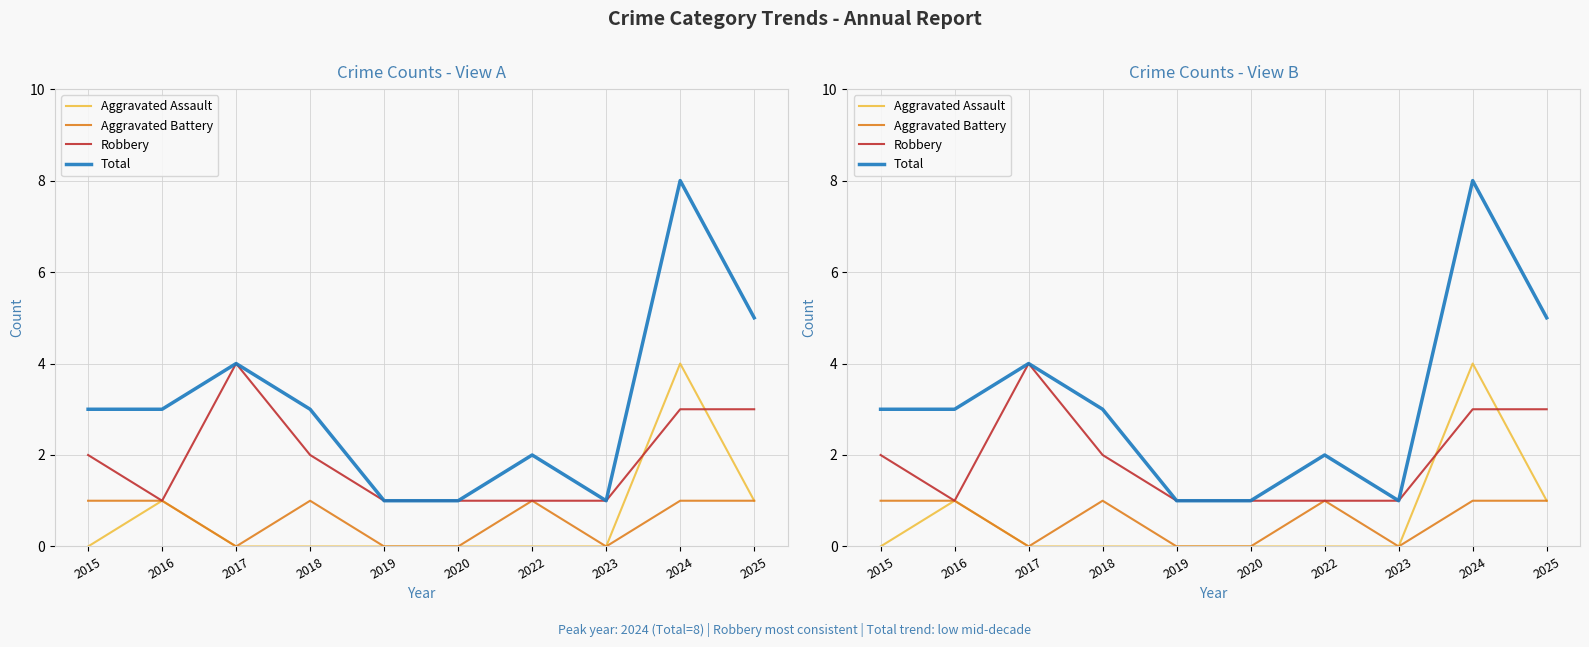

Where is the first local maximum for Robbery?

2017